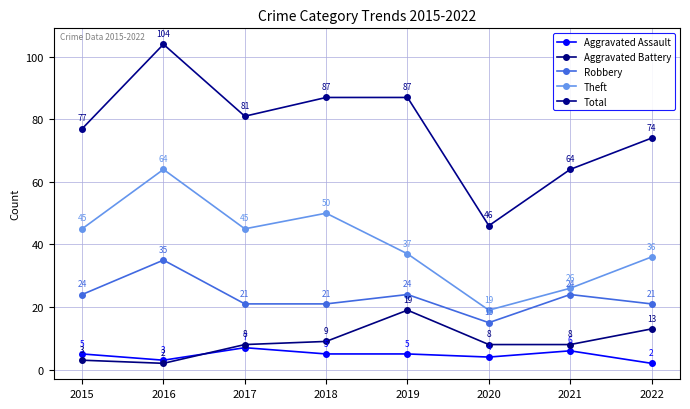

Reading left to right, list all the values displayed in this chart.

Aggravated Assault: 2015=5	2016=3	2017=7	2018=5	2019=5	2020=4	2021=6	2022=2
Aggravated Battery: 2015=3	2016=2	2017=8	2018=9	2019=19	2020=8	2021=8	2022=13
Robbery: 2015=24	2016=35	2017=21	2018=21	2019=24	2020=15	2021=24	2022=21
Theft: 2015=45	2016=64	2017=45	2018=50	2019=37	2020=19	2021=26	2022=36
Total: 2015=77	2016=104	2017=81	2018=87	2019=87	2020=46	2021=64	2022=74